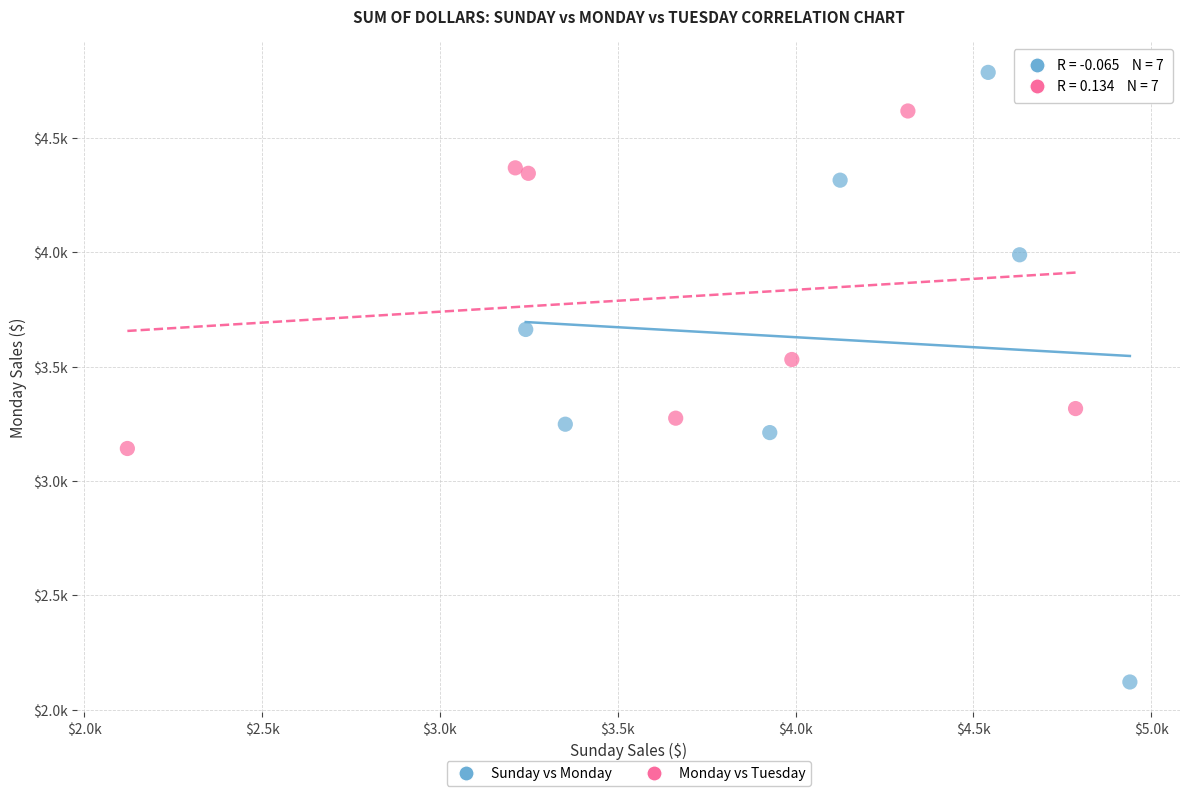

Which series reaches the minimum Y coordinate?

Sunday vs Monday